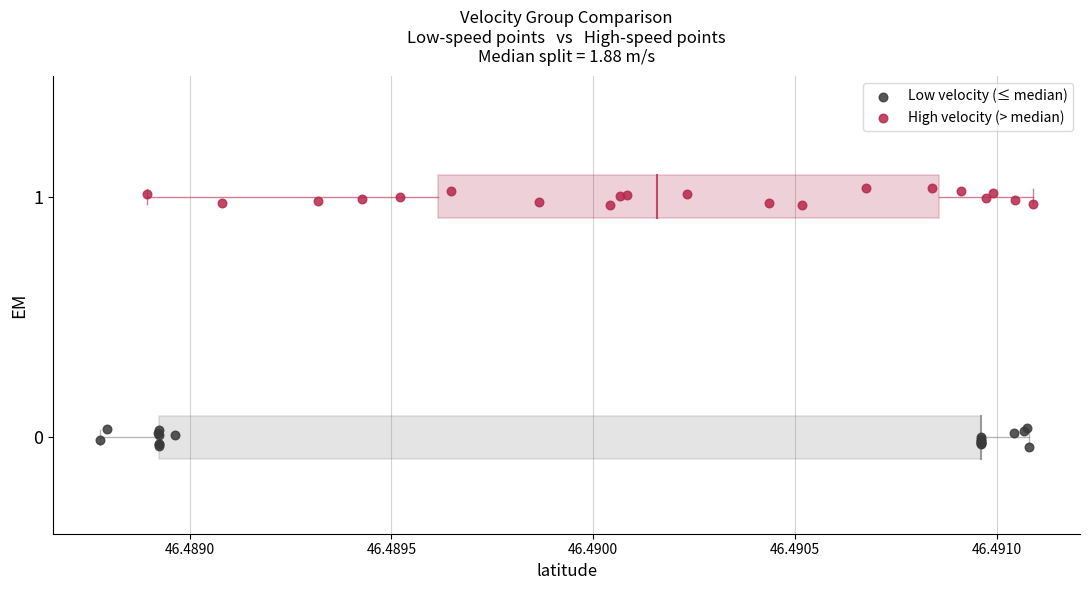

What are all the series names shown in the legend?

Low velocity (≤ median), High velocity (> median)